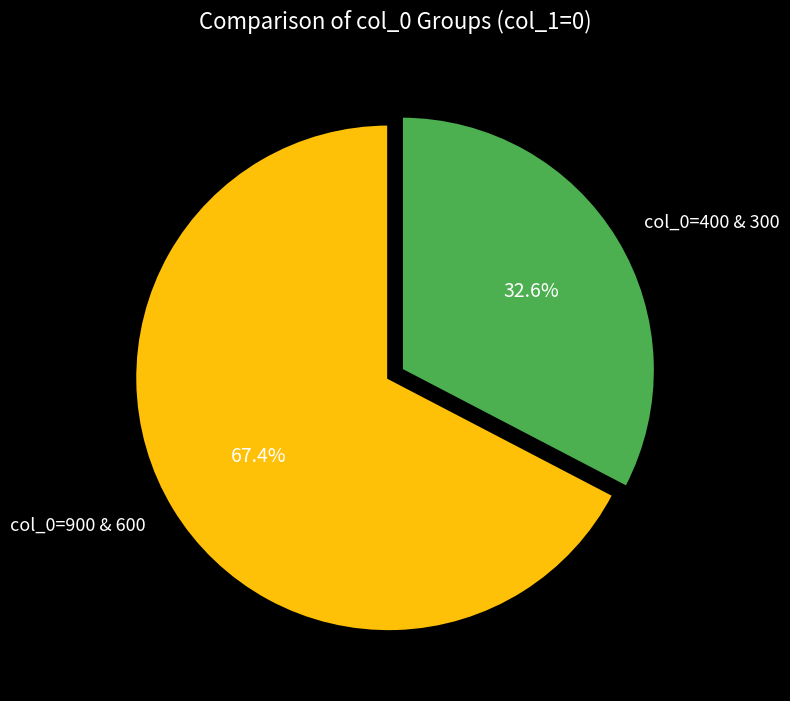

Which has a higher value, col_0=400 & 300 or col_0=900 & 600?

col_0=900 & 600